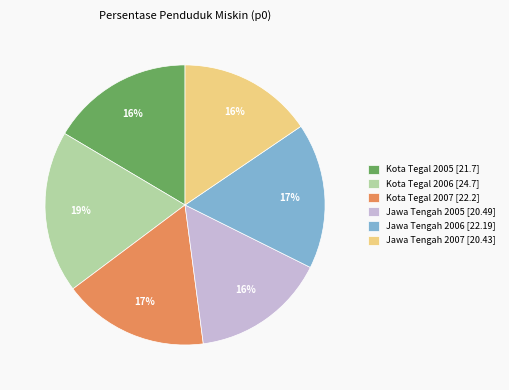

Which slice is the largest?

Kota Tegal 2006 [24.7]